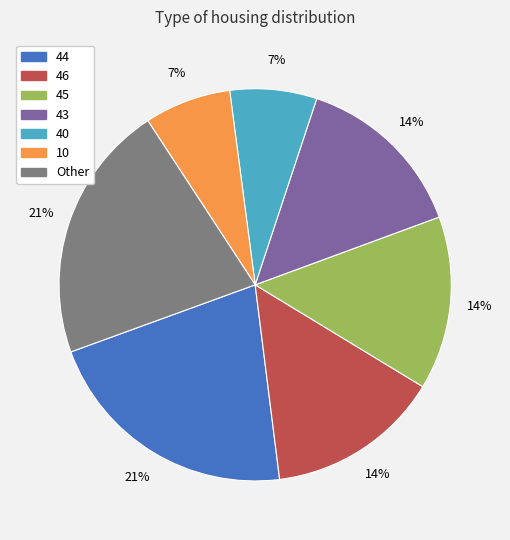

Is there a majority slice in this chart?

No